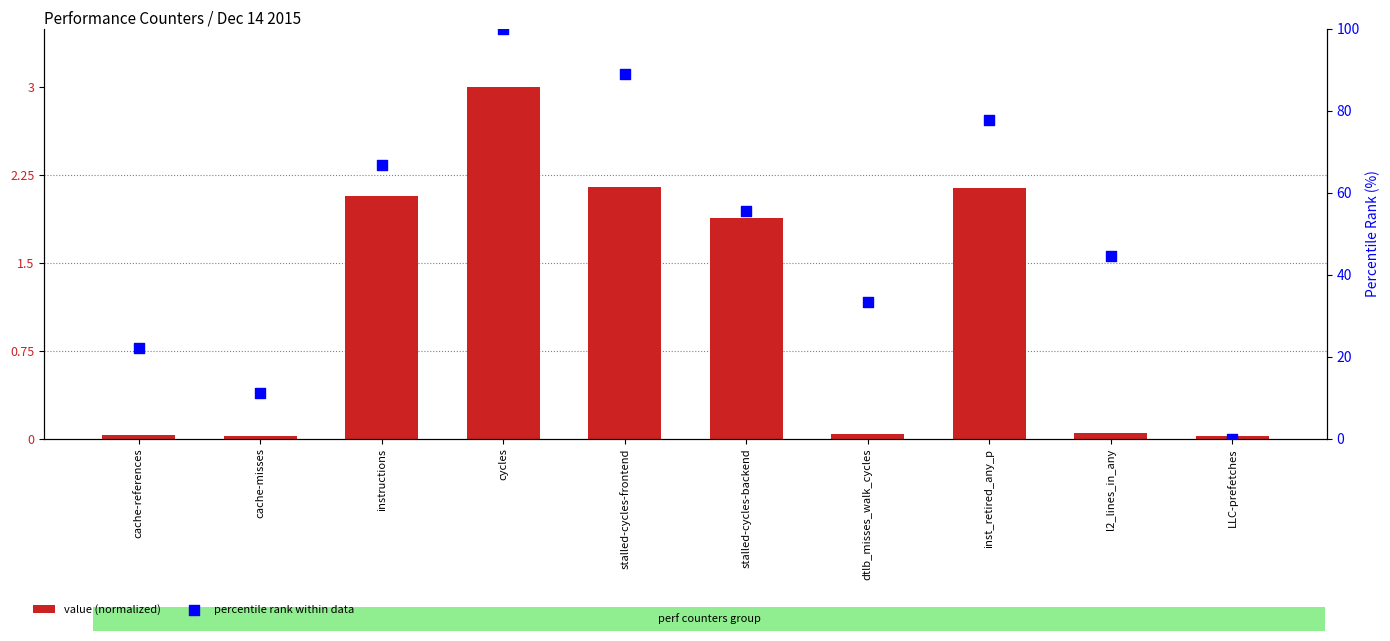

Which series contains the highest Y value?

percentile rank within data